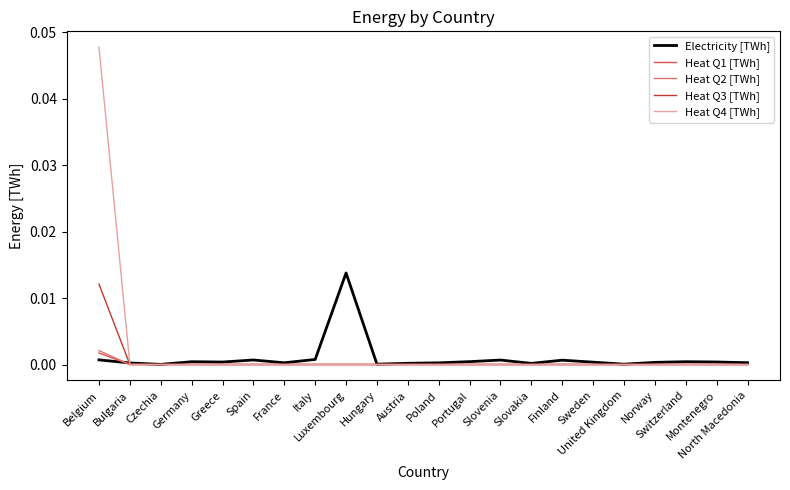

Which series has the largest range (max minus min)?

Heat Q4 [TWh]